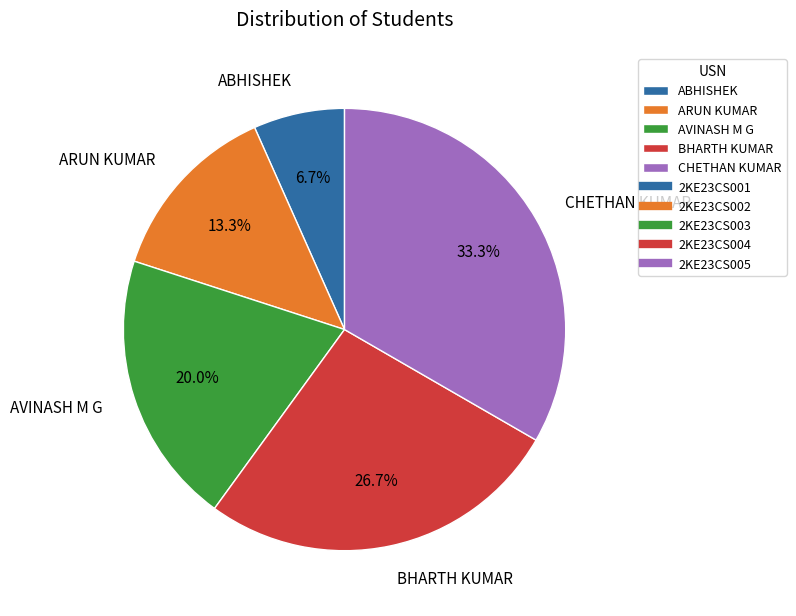

Between ARUN KUMAR and CHETHAN KUMAR, which is larger?

CHETHAN KUMAR